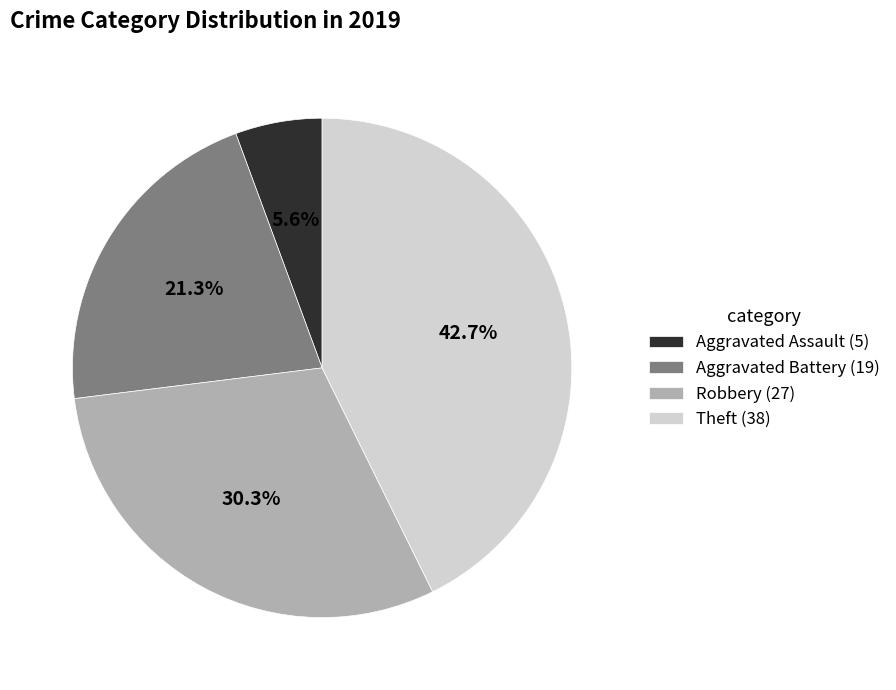

Which slice is the largest?

Theft